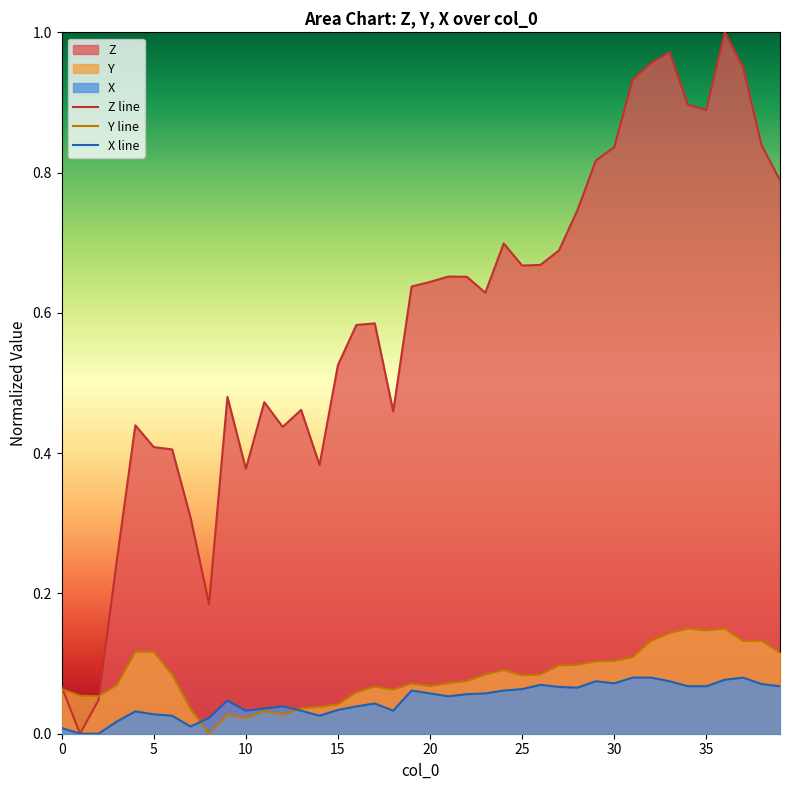

How many series are shown in this chart?

3